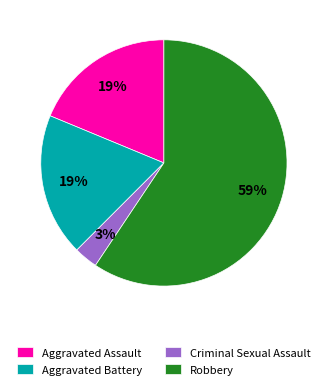

What is the largest slice in the pie chart?

Robbery